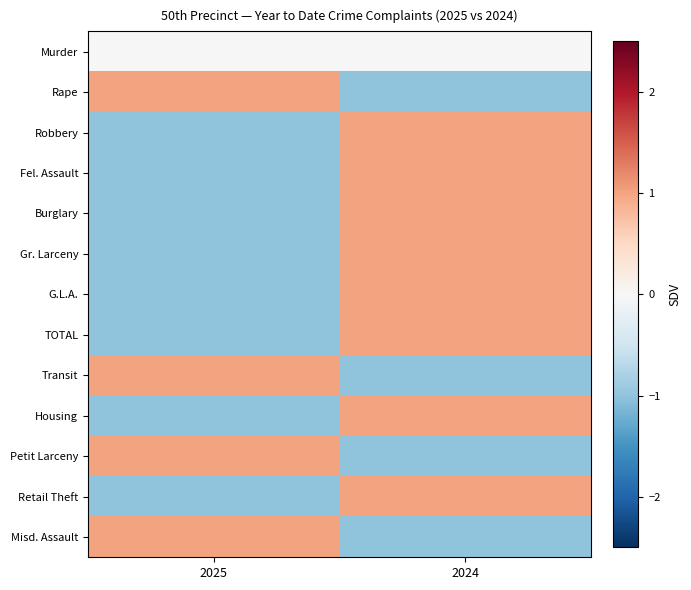

How many categories are shown in the chart?

2